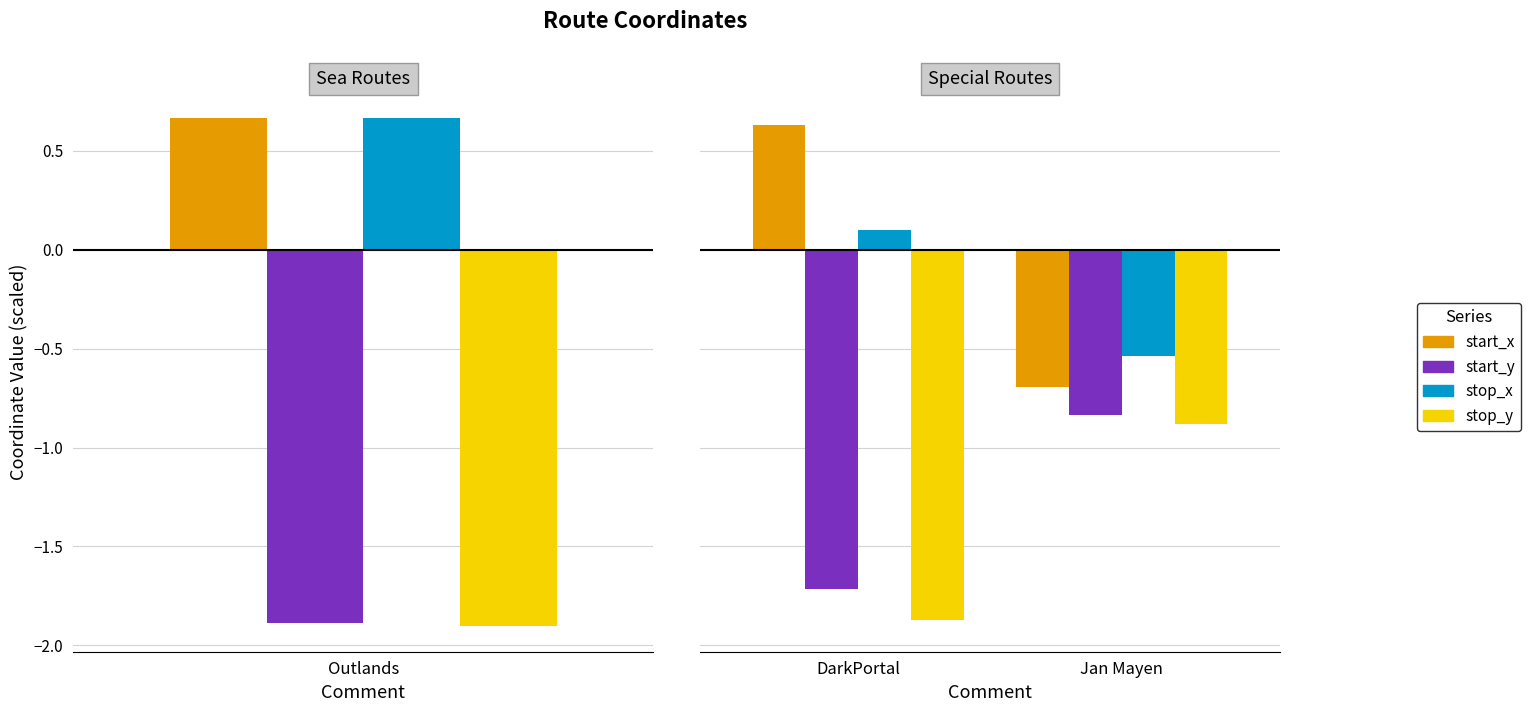

What is the value of the start_x bar at the 2nd from the left?

-0.7